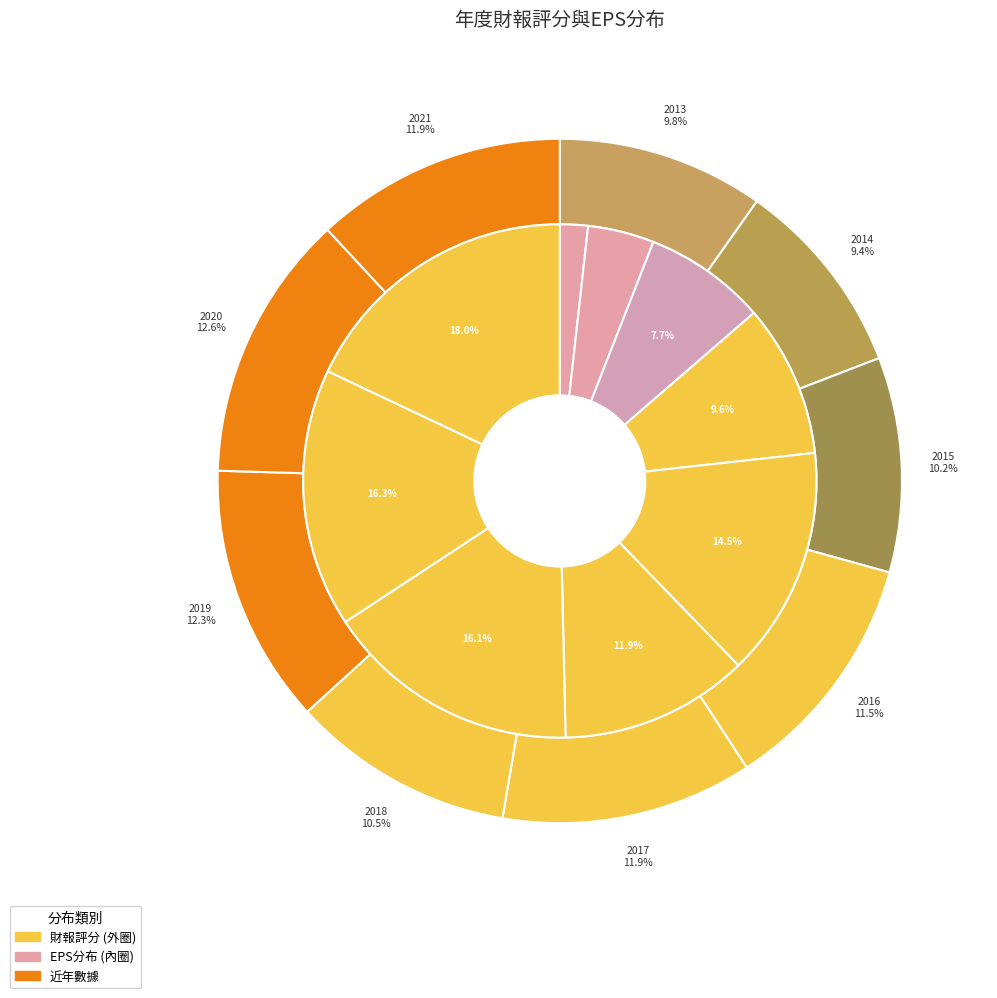

The 2021 slice represents 12% of the pie. True or false?

True